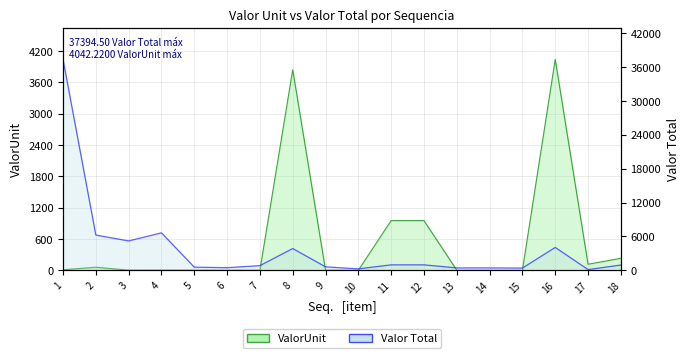

Count the number of data series in this chart.

2